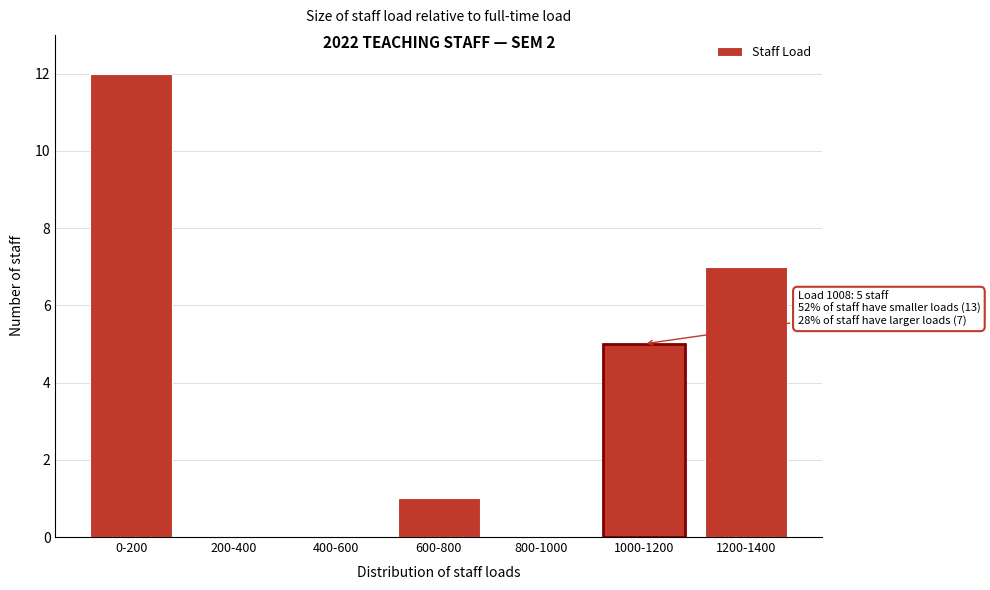

Reading right to left, extract all data points from this chart.

1200-1400=7	1000-1200=5	800-1000=0	600-800=1	400-600=0	200-400=0	0-200=12